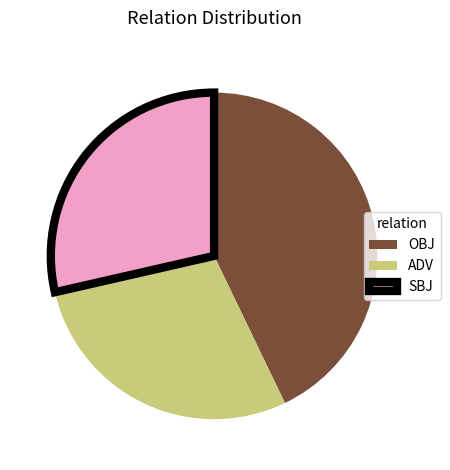

Is it true that SBJ is 29% of the pie?

True